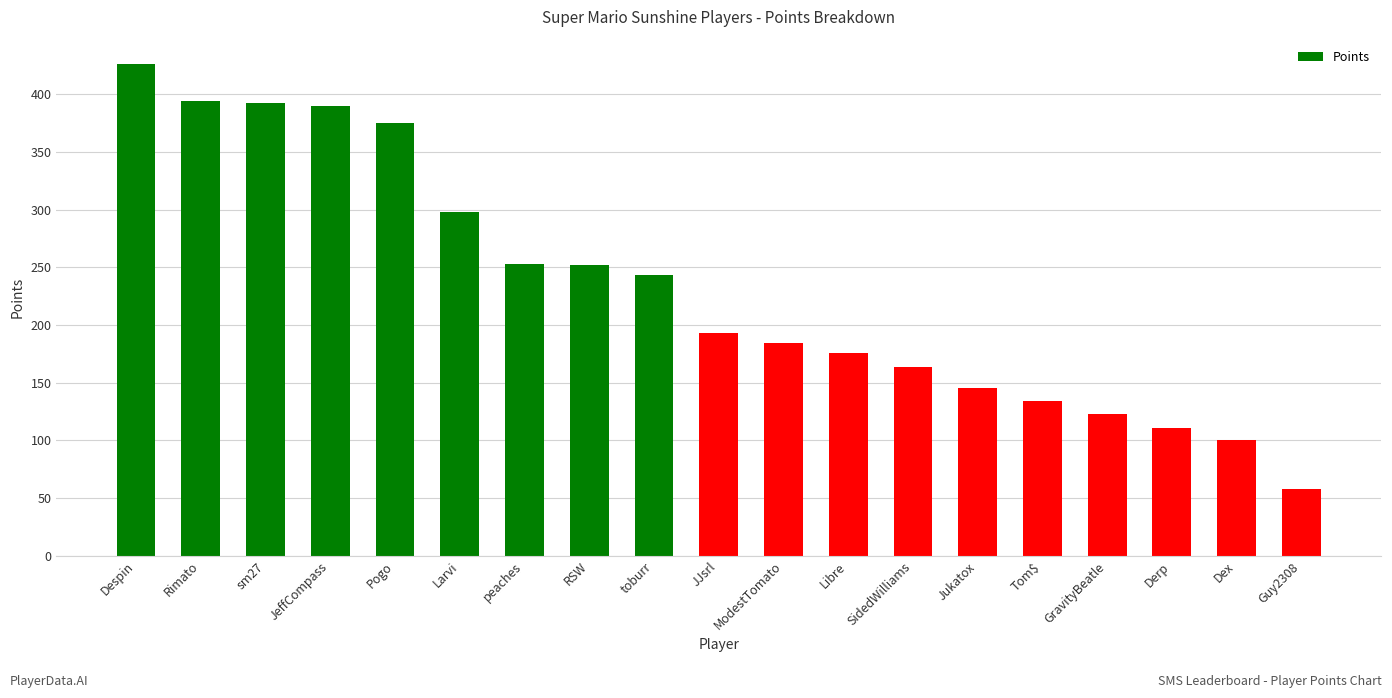

Are the bars grouped side by side (vs. stacked)?

No